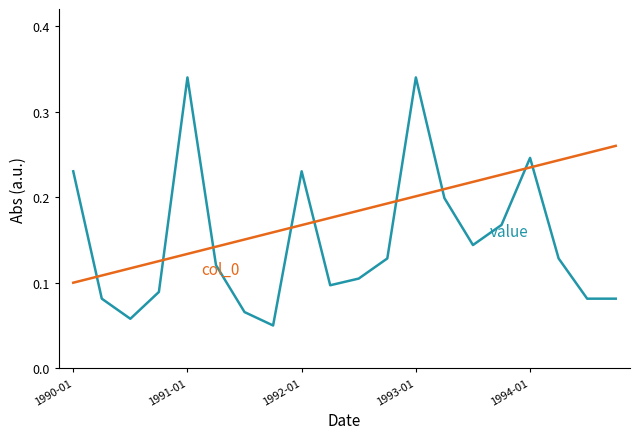

Does the chart display data point markers on the line(s)?

No